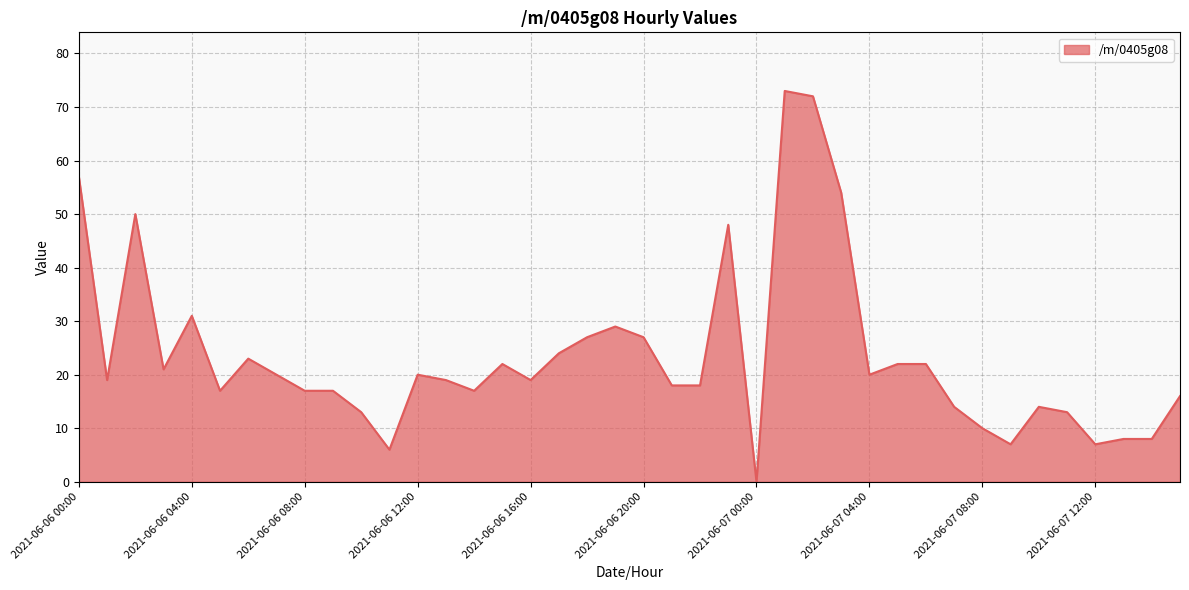

What is the greatest value displayed?

73